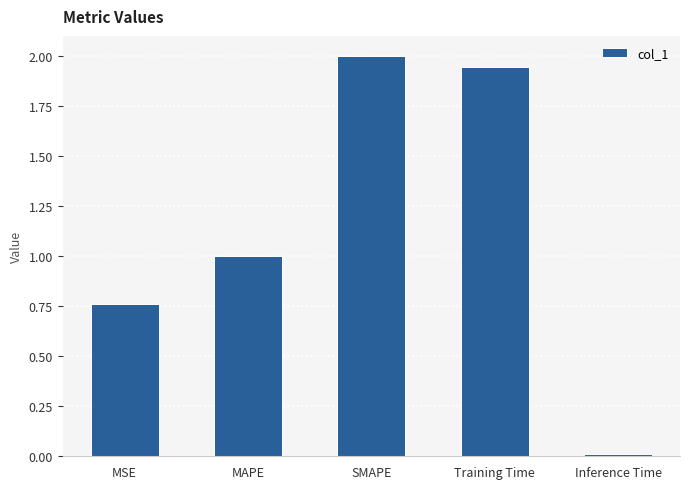

What is the greatest value displayed?

2.0